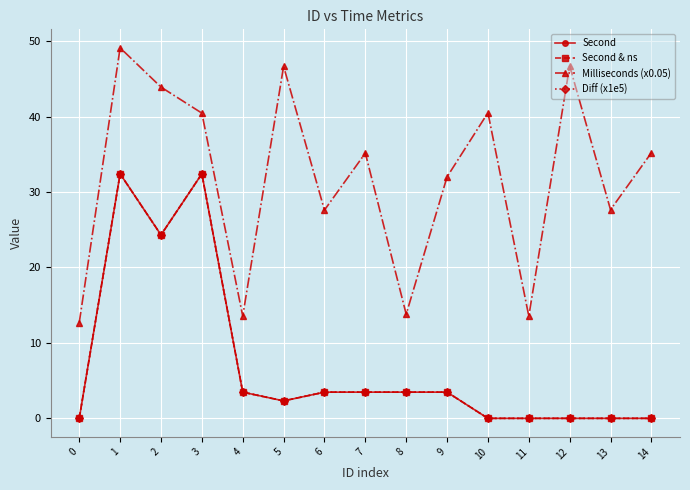

Which series has the widest spread of values?

Milliseconds (x0.05)